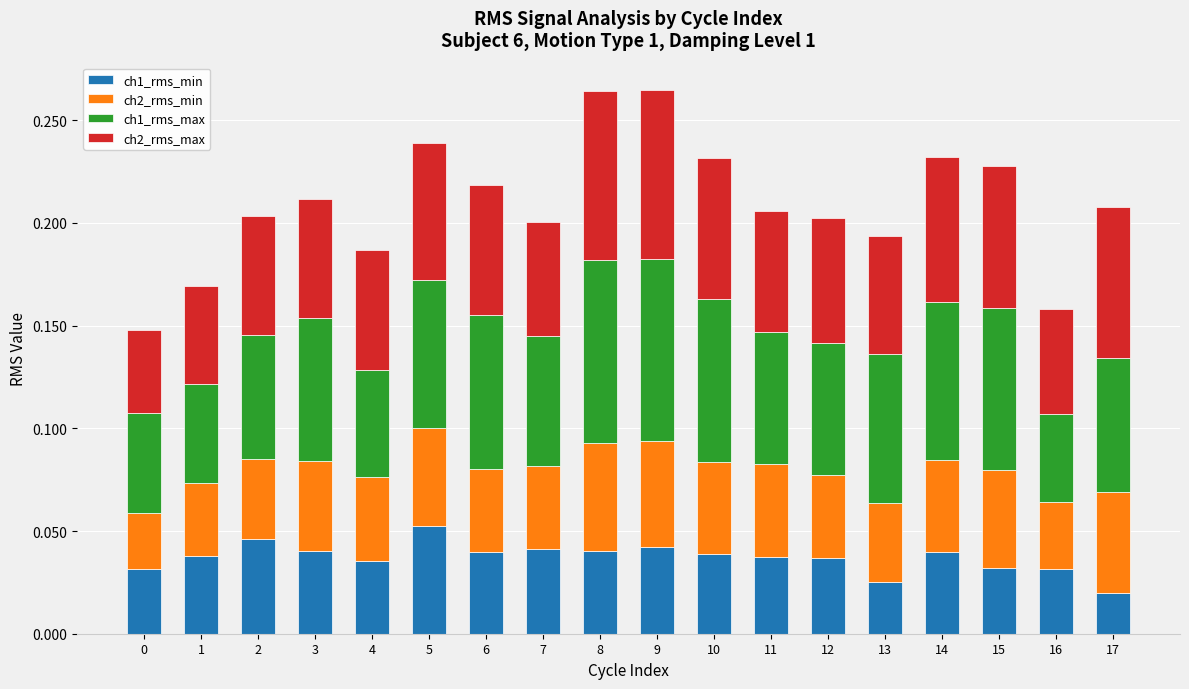

Which category has the highest value in the ch1_rms_min series?

5